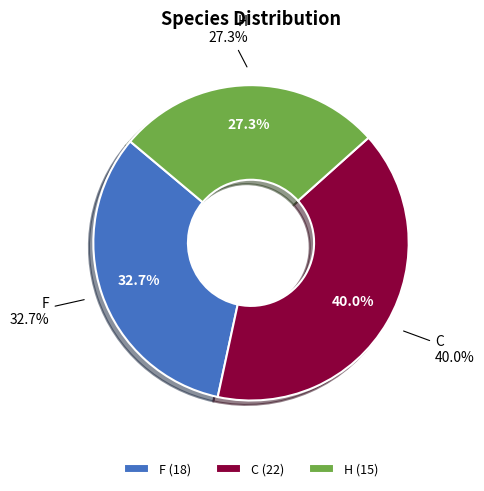

To the nearest percent, what percentage of the pie is C?

40%